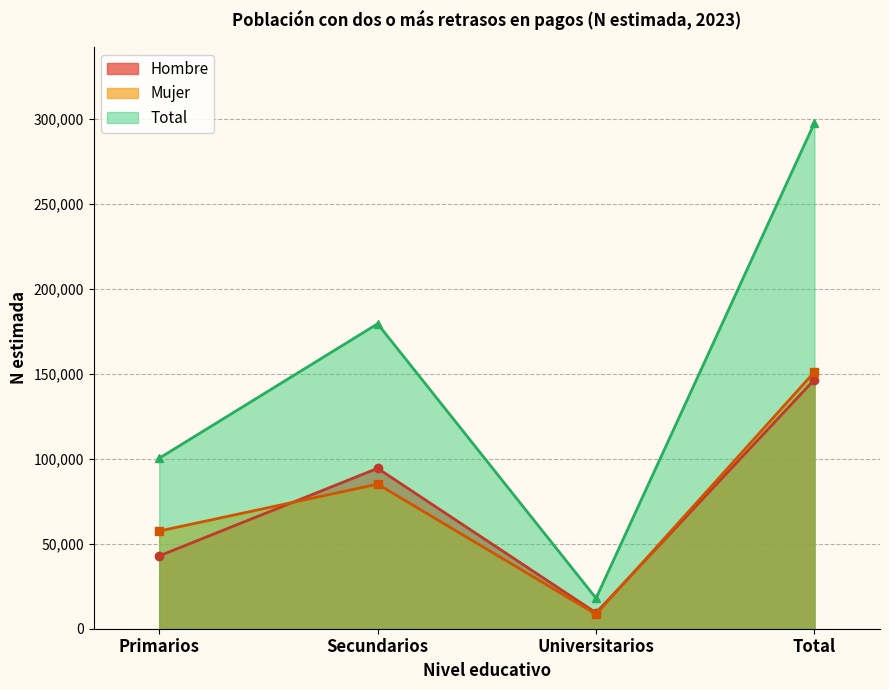

In Mujer, how many points are lower than both neighbors (excluding endpoints)?

1